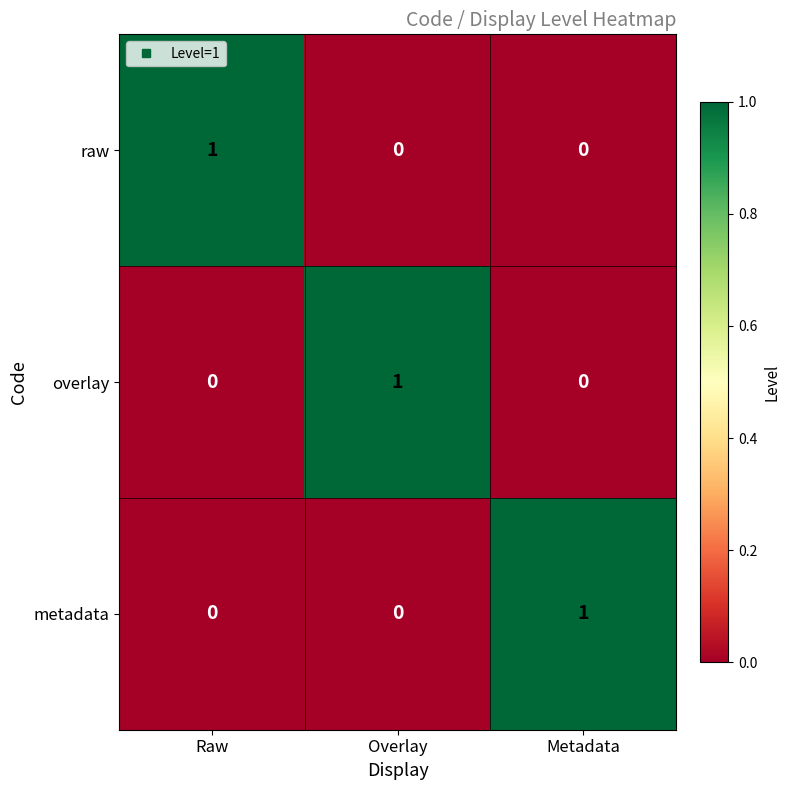

True or false: overlay has a value of 1 at Metadata.

False